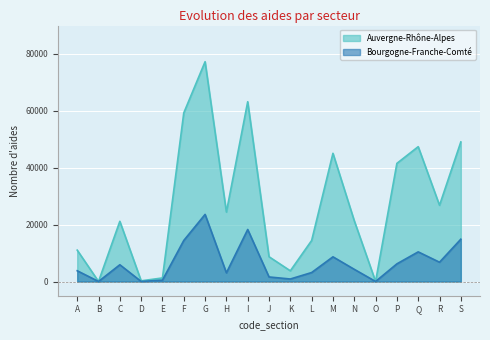

List the series in order of their overall mean, lowest first.

Bourgogne-Franche-Comté, Auvergne-Rhône-Alpes